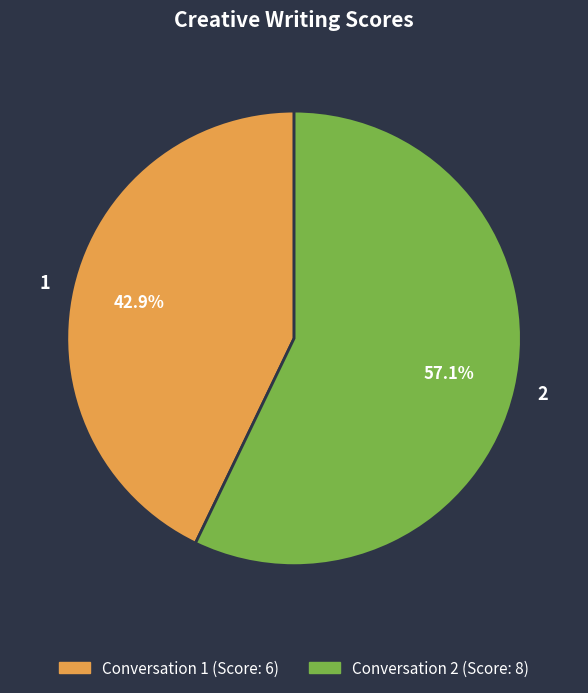

What is the ratio of the value at 2 to the value at 1?

1.3